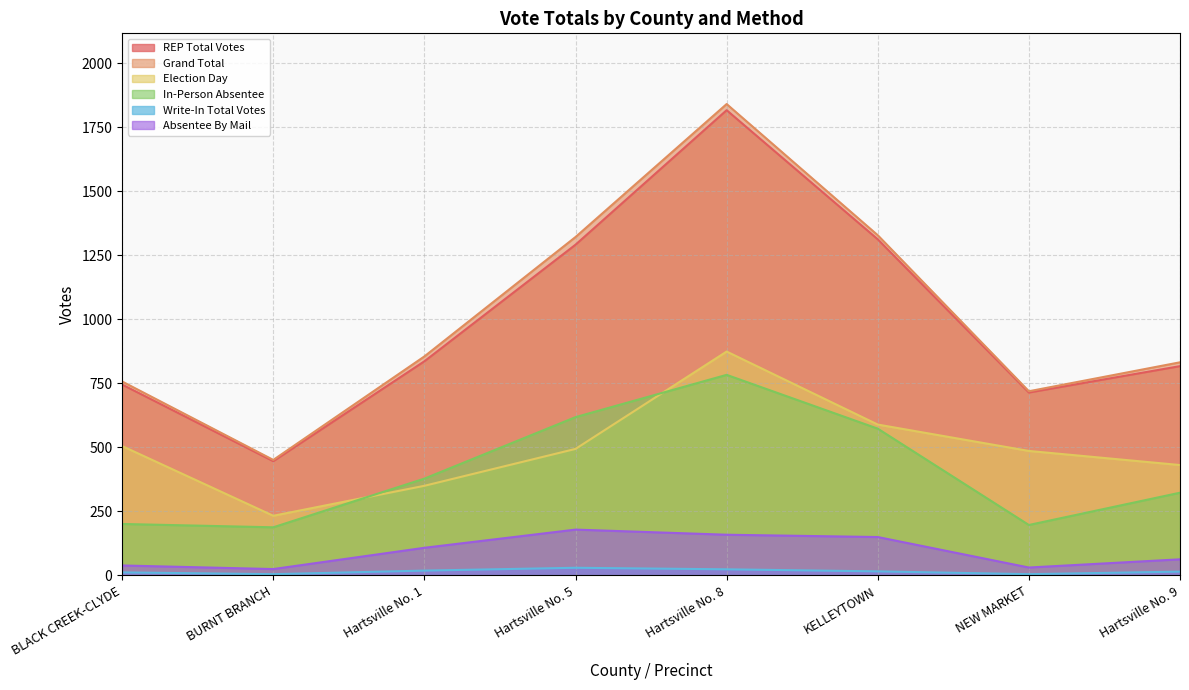

What is the label of the 1st point from the right?

Hartsville No. 9